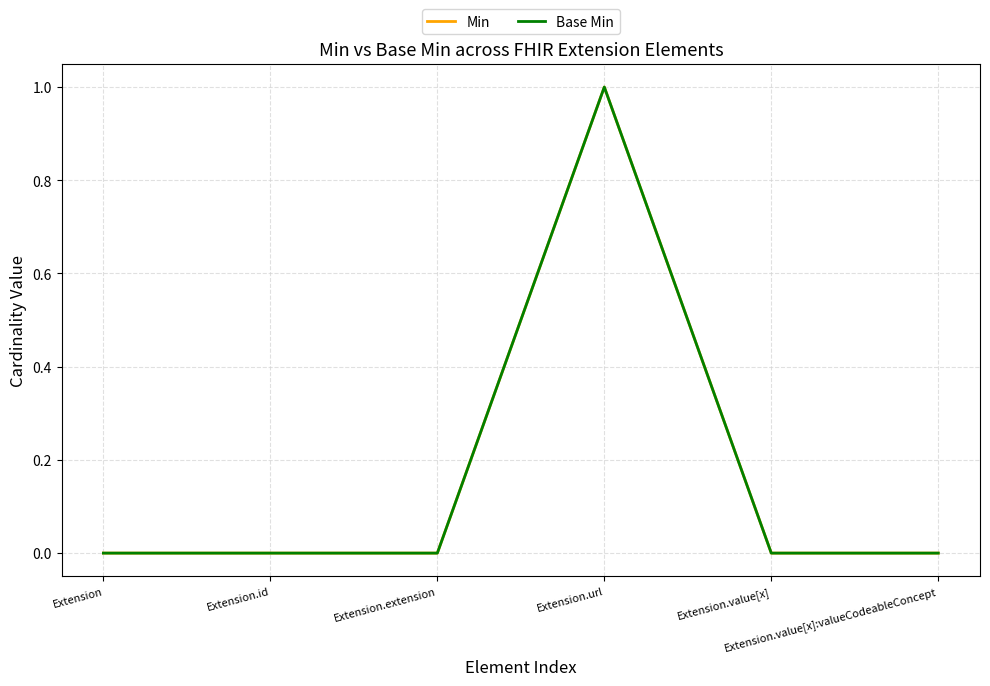

What is the label of the 1st point from the right?

Extension.value[x]:valueCodeableConcept